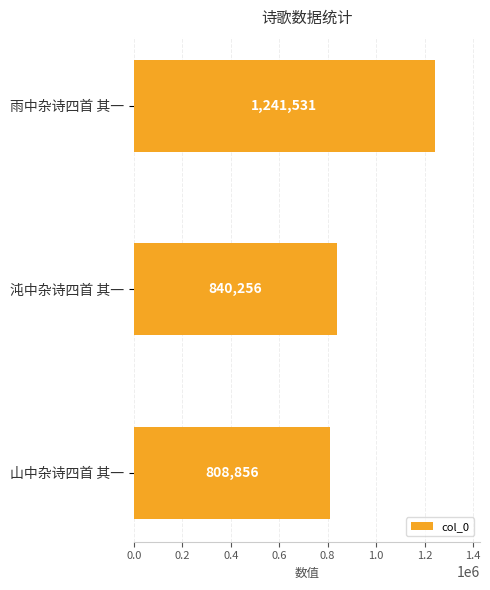

How many values are below 840256?

1